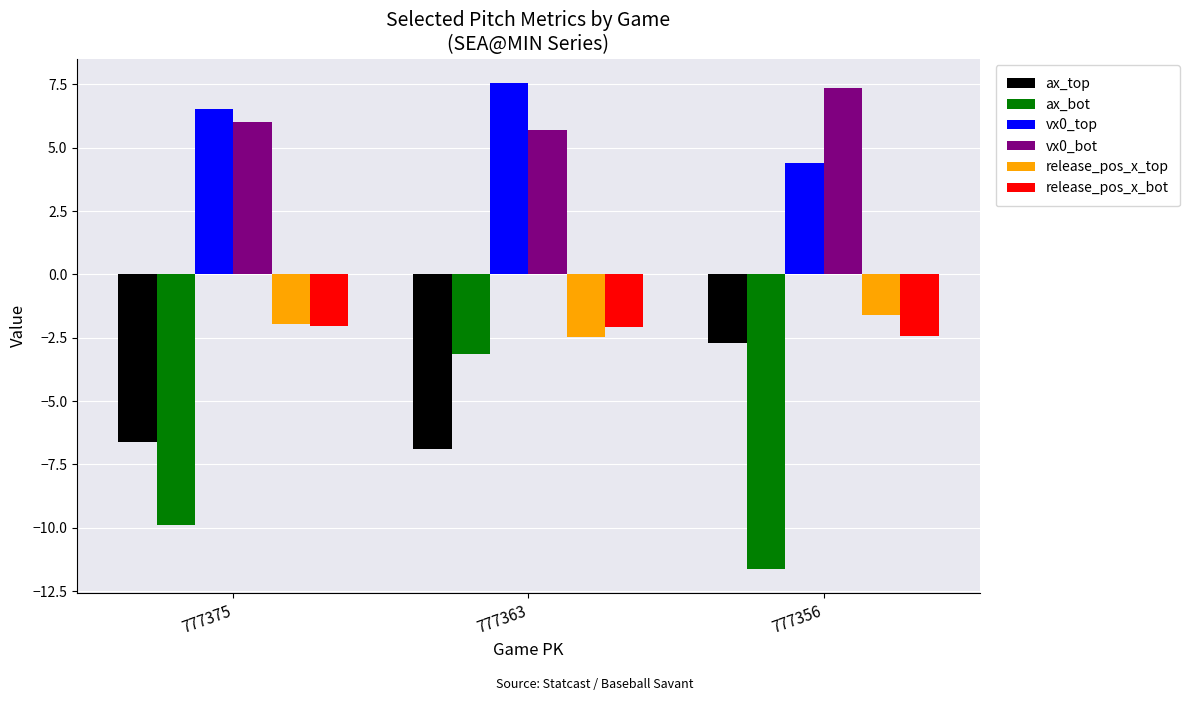

At which label does vx0_bot reach its minimum?

777363